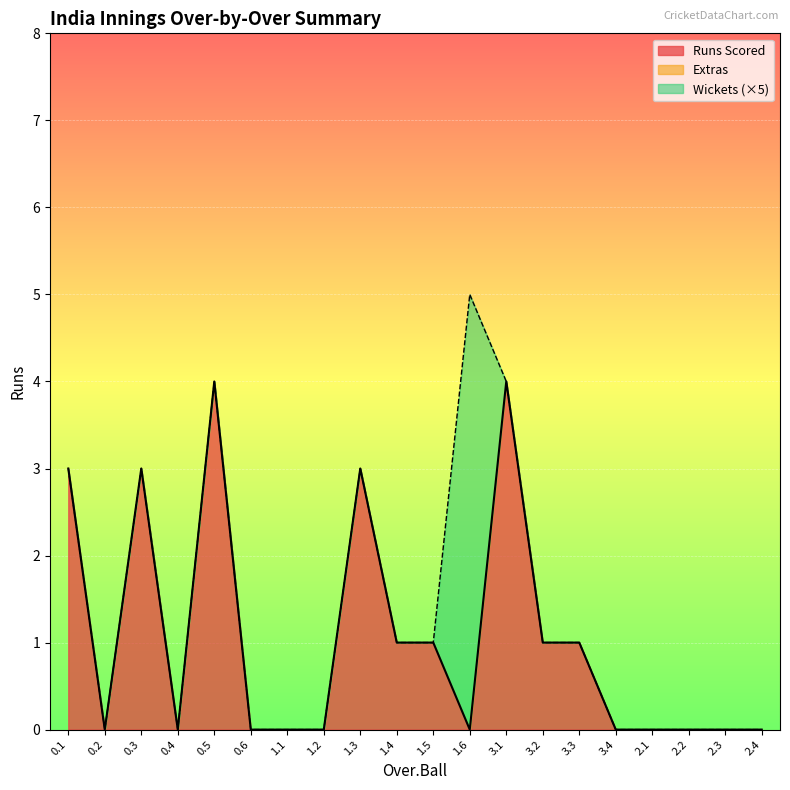

At which label is Runs Scored closest to 2?

0.1